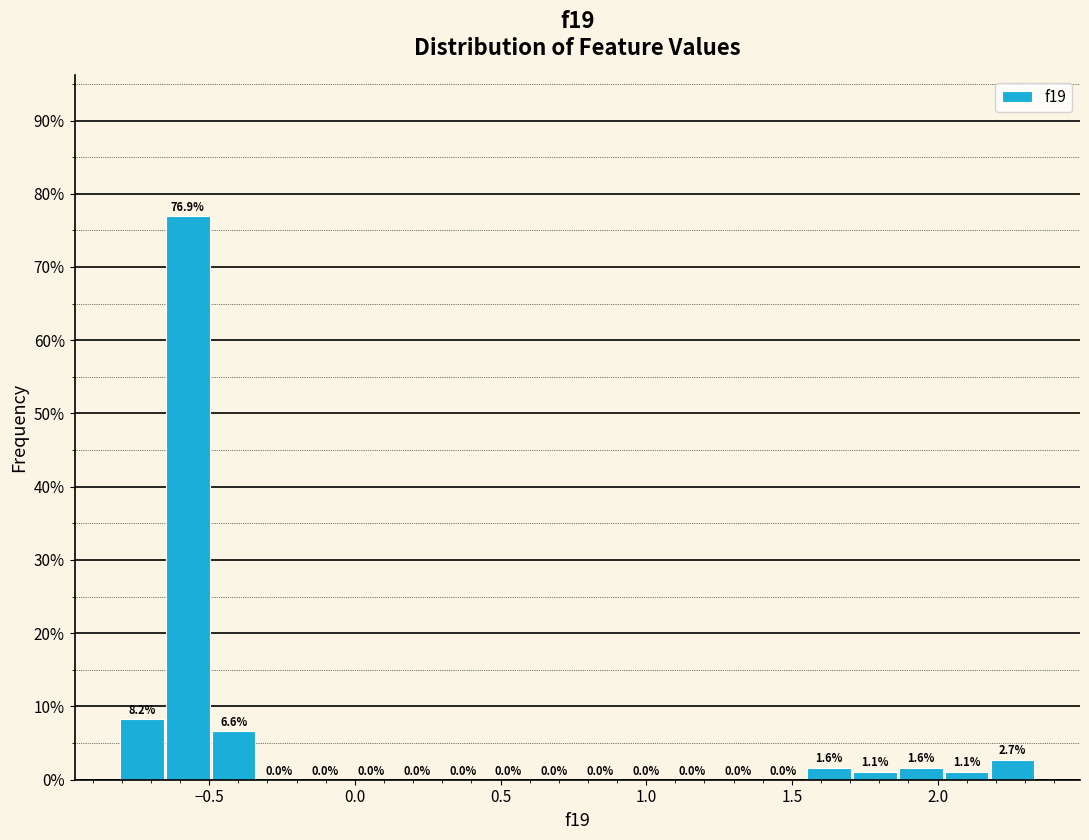

Read against the x-axis, roughly where is the centre of the tallest bar?

-0.55